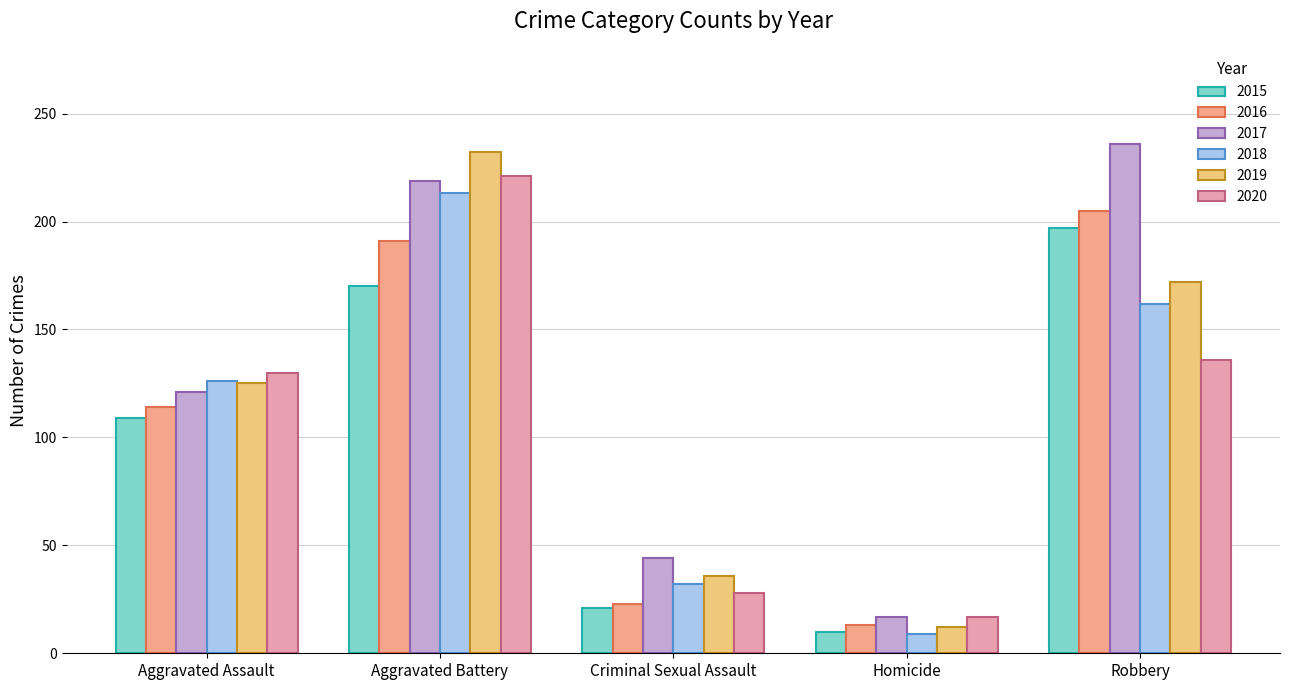

How many values in the 2015 series are below 109?

2